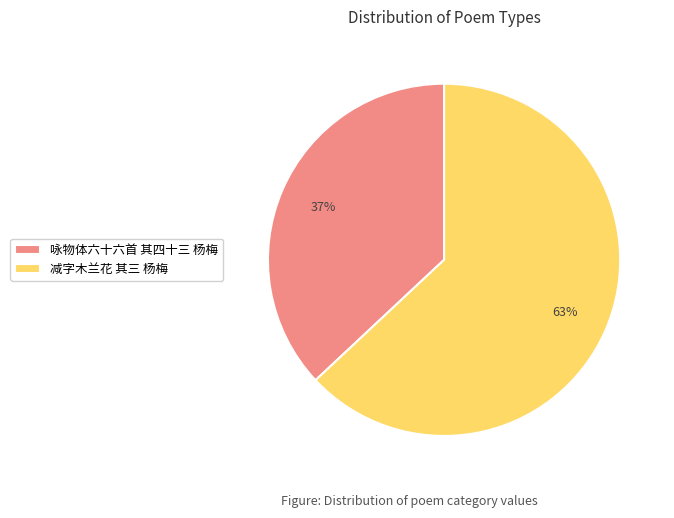

Rank the categories by value from lowest to highest.

咏物体六十六首 其四十三 杨梅, 减字木兰花 其三 杨梅